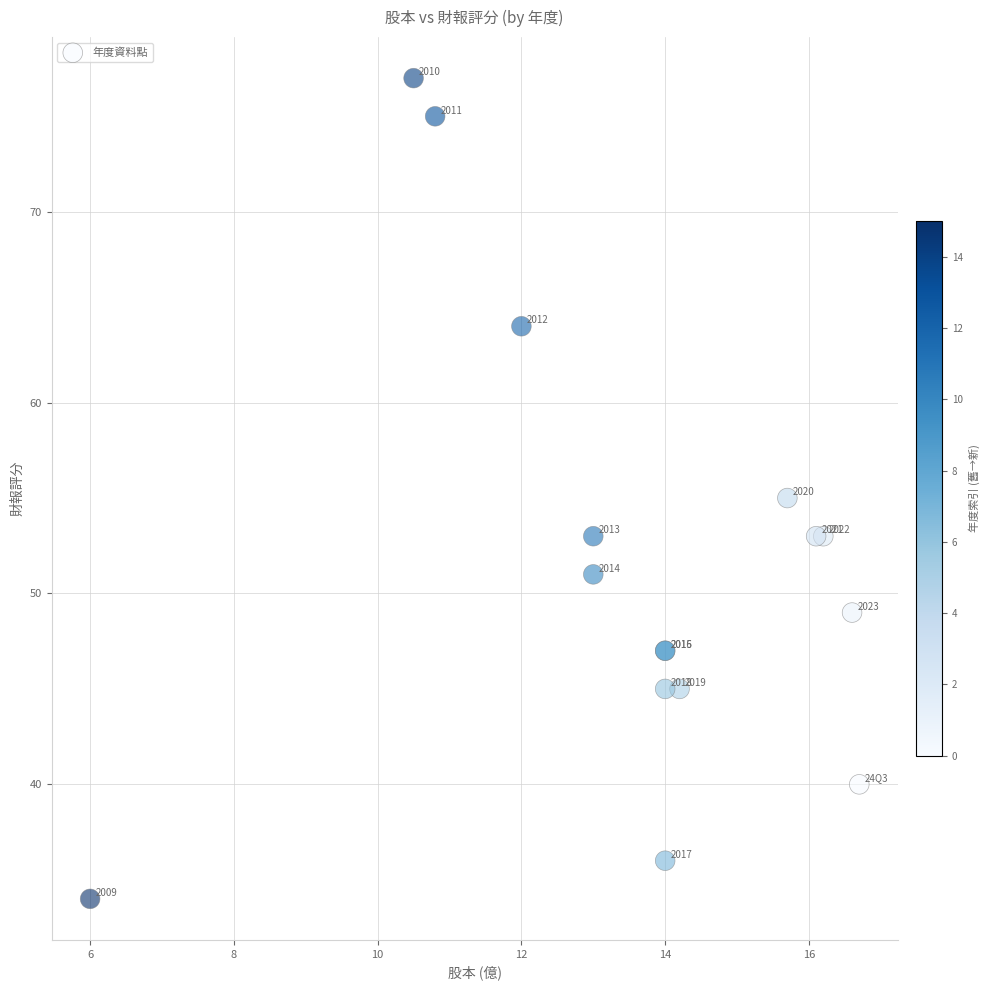

What Y value in the scatter plot is closest to 55?

55